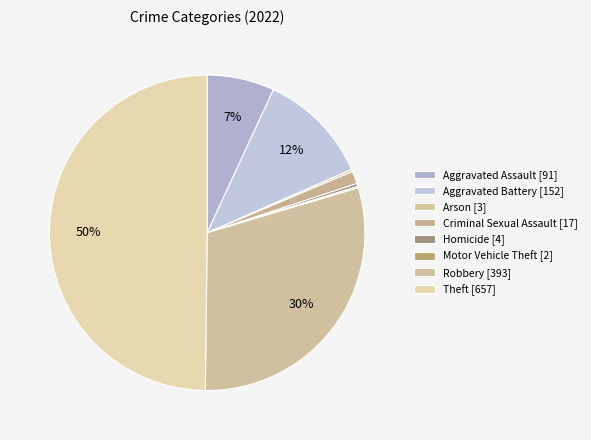

Approximately how many times larger is the value at Aggravated Battery compared to Arson?

50.7